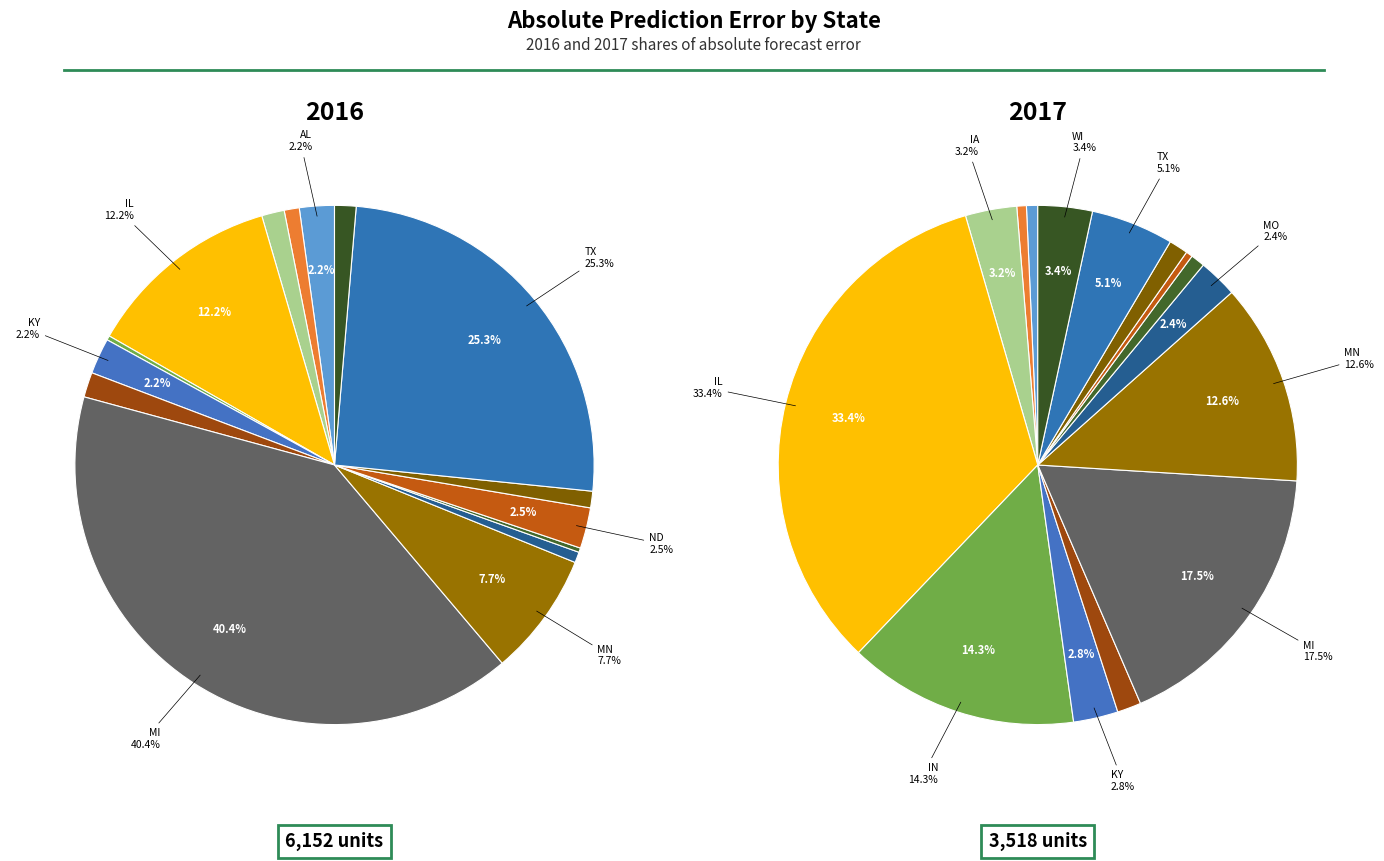

How many segments does this pie chart have?

15